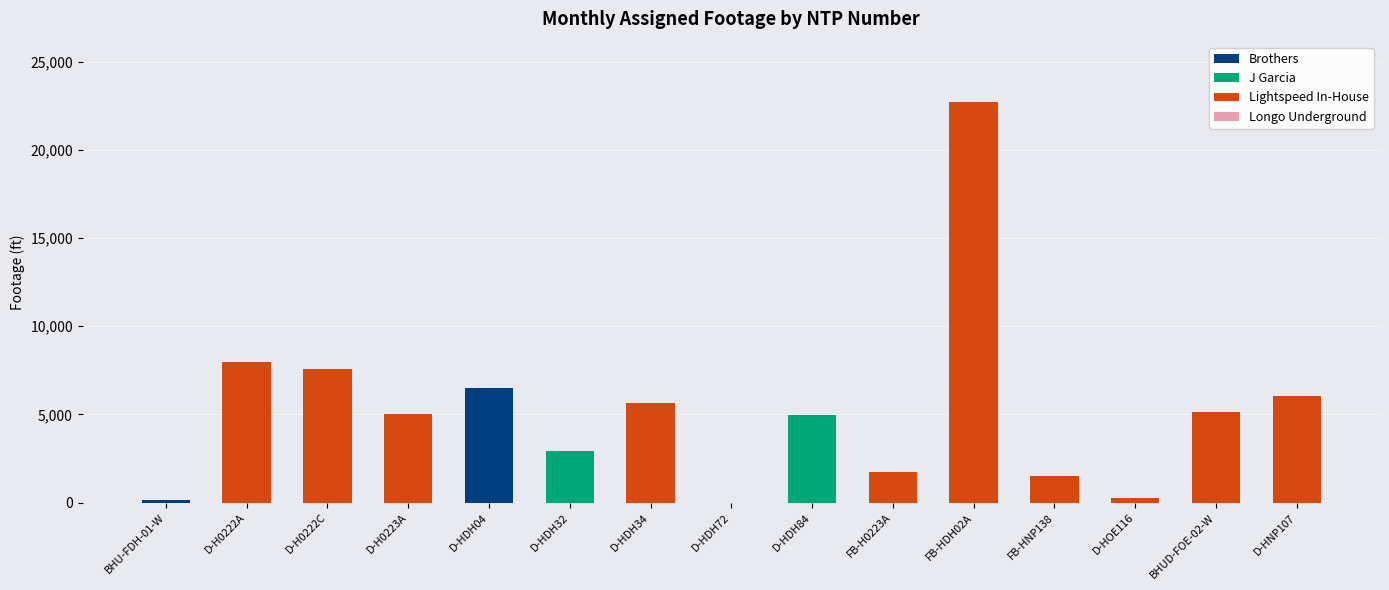

Are the bars grouped side by side (vs. stacked)?

No